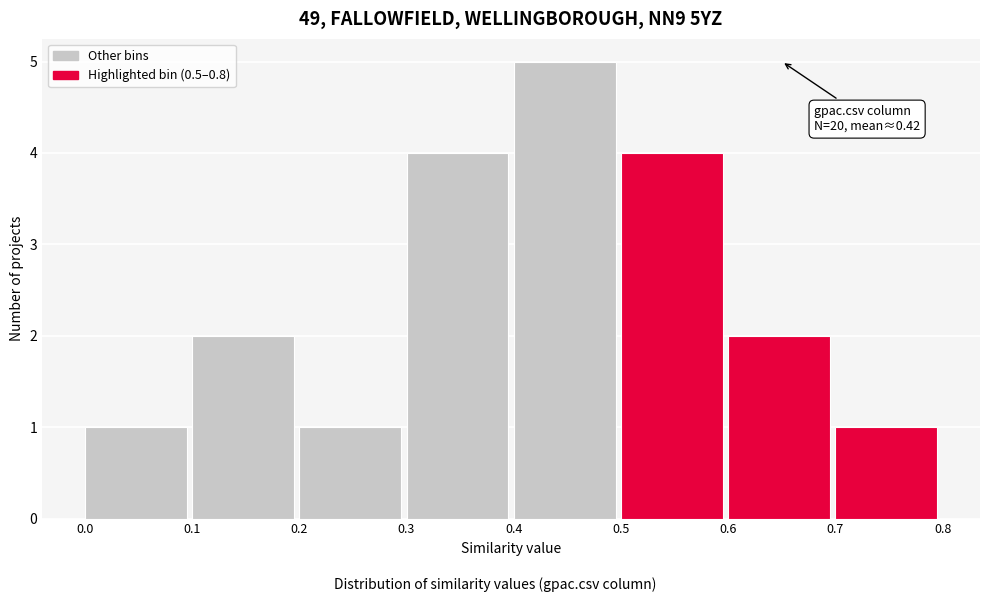

Which range on the x-axis has the tallest bar?

0.4 to 0.5